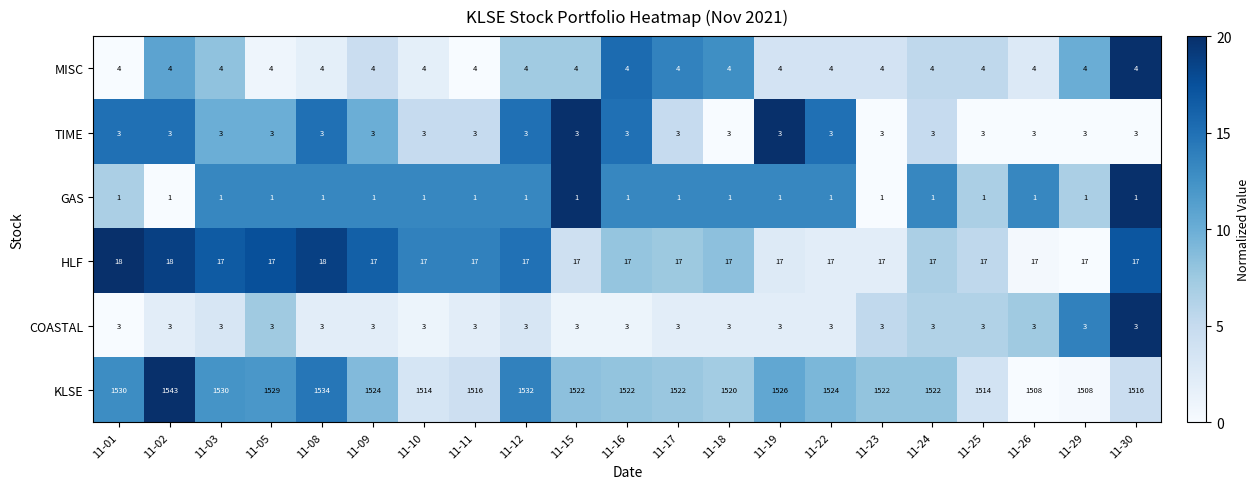

What is the total value across all series at 11-08?

1563